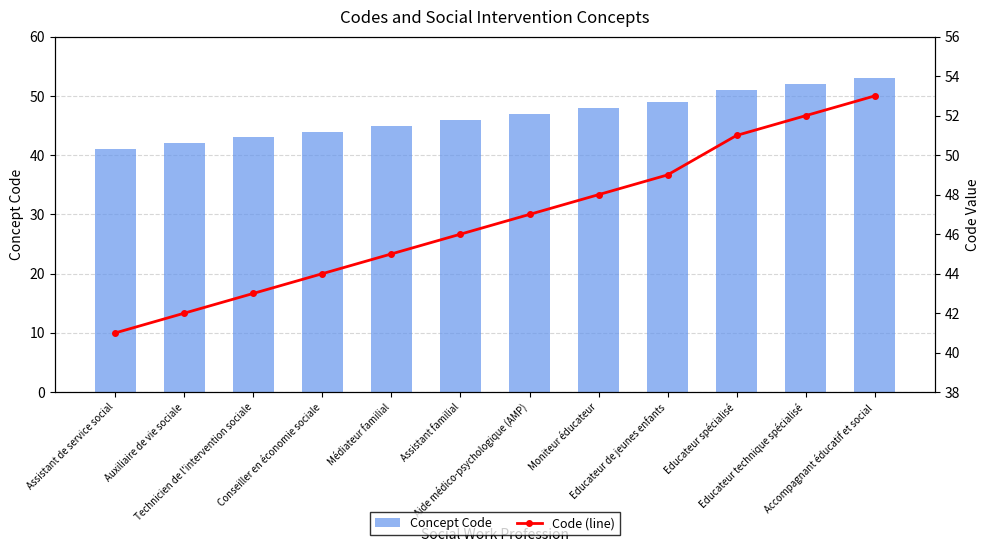

What is the sum of the Concept Code values at Auxiliaire de vie sociale and Aide médico-psychologique (AMP)?

89